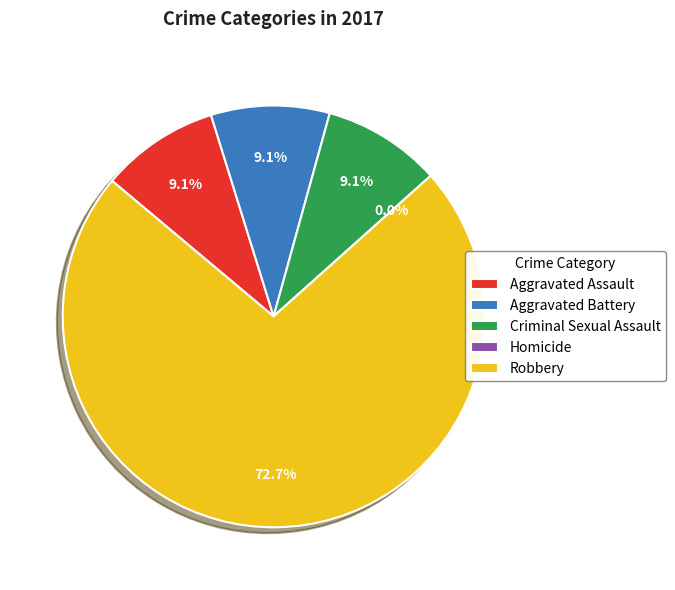

True or false: Criminal Sexual Assault accounts for 9% of the total.

True